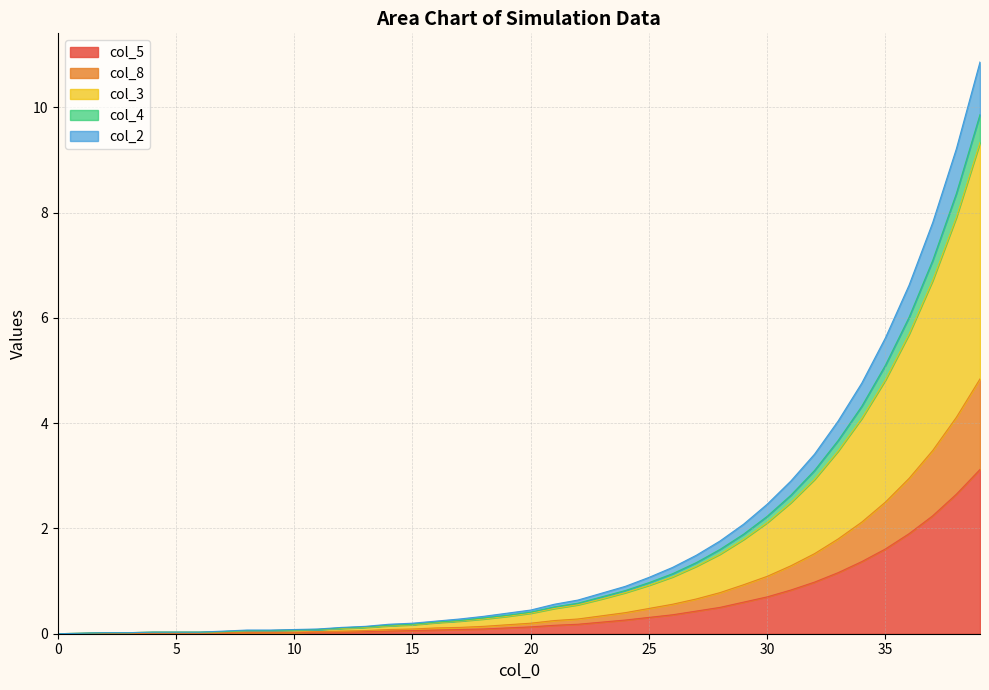

Reading left to right, transcribe all the data shown in this chart.

col_5: 0.0	0.0	0.0	0.0	0.0	0.0	0.0	0.0	0.0	0.0	0.0	0.0	0.0	0.0	0.1	0.1	0.1	0.1	0.1	0.1	0.1	0.2	0.2	0.2	0.3	0.3	0.4	0.4	0.5	0.6	0.7	0.8	1.0	1.2	1.4	1.6	1.9	2.2	2.6	3.1
col_8: 0.0	0.0	0.0	0.0	0.0	0.0	0.0	0.0	0.0	0.0	0.0	0.0	0.1	0.1	0.1	0.1	0.1	0.1	0.1	0.2	0.2	0.2	0.3	0.3	0.4	0.5	0.6	0.7	0.8	0.9	1.1	1.3	1.5	1.8	2.1	2.5	3.0	3.5	4.1	4.8
col_3: 0.0	0.0	0.0	0.0	0.0	0.0	0.0	0.0	0.1	0.1	0.1	0.1	0.1	0.1	0.2	0.2	0.2	0.2	0.3	0.3	0.4	0.5	0.6	0.7	0.8	0.9	1.1	1.3	1.5	1.8	2.1	2.5	2.9	3.5	4.1	4.8	5.7	6.7	7.9	9.3
col_4: 0.0	0.0	0.0	0.0	0.0	0.0	0.0	0.0	0.1	0.1	0.1	0.1	0.1	0.1	0.2	0.2	0.2	0.2	0.3	0.3	0.4	0.5	0.6	0.7	0.8	1.0	1.1	1.4	1.6	1.9	2.2	2.6	3.1	3.7	4.3	5.1	6.0	7.1	8.4	9.9
col_2: 0.0	0.0	0.0	0.0	0.0	0.0	0.0	0.1	0.1	0.1	0.1	0.1	0.1	0.1	0.2	0.2	0.2	0.3	0.3	0.4	0.5	0.6	0.6	0.8	0.9	1.1	1.3	1.5	1.8	2.1	2.5	2.9	3.4	4.0	4.8	5.6	6.6	7.8	9.2	10.9